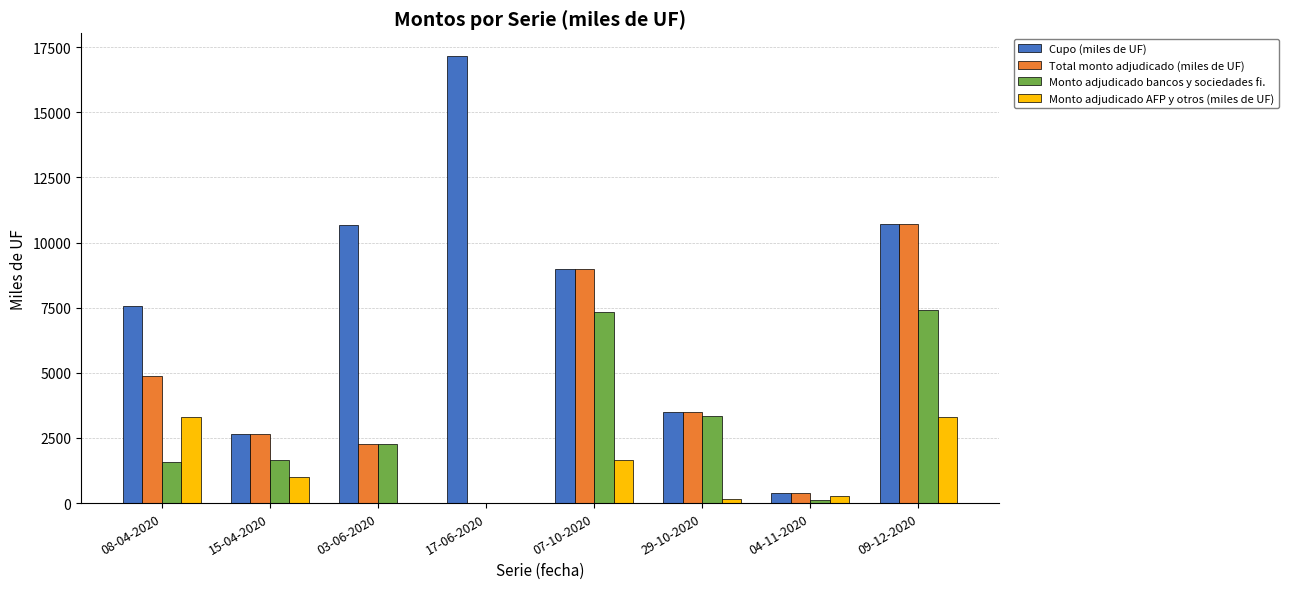

The value of Cupo (miles de UF) at 03-06-2020 is 6426. True or false?

False